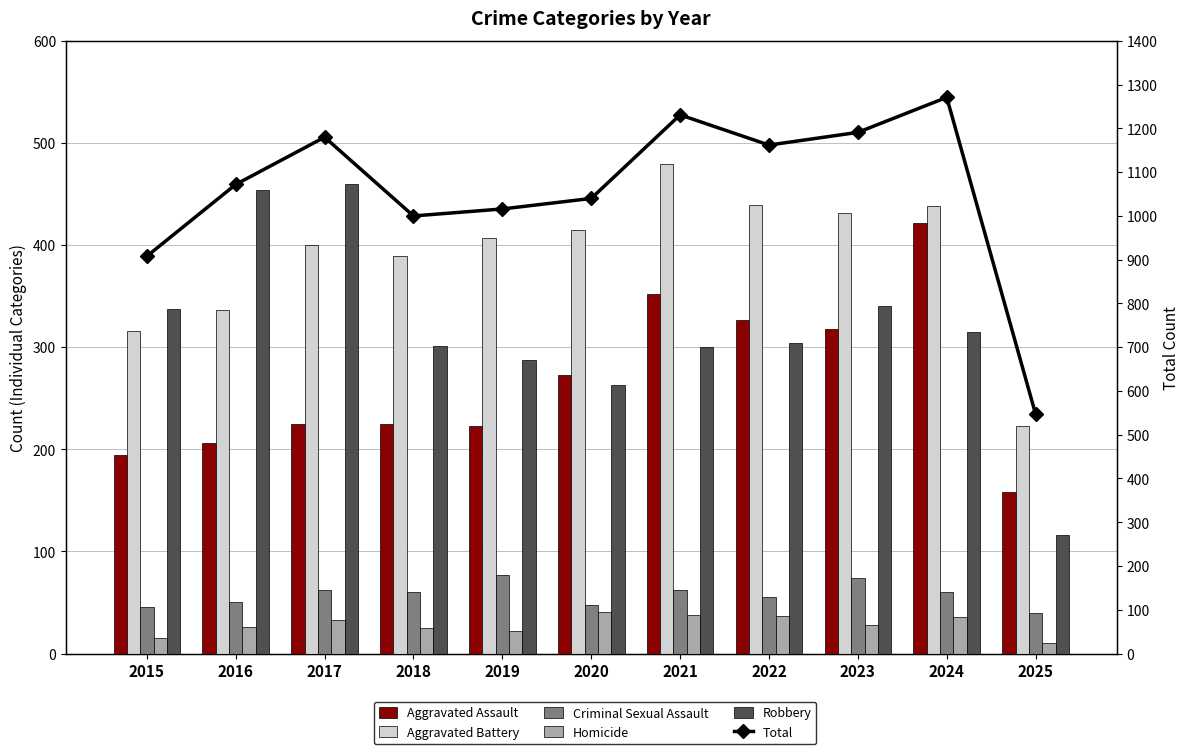

How many values in the Criminal Sexual Assault series exceed 60?

4